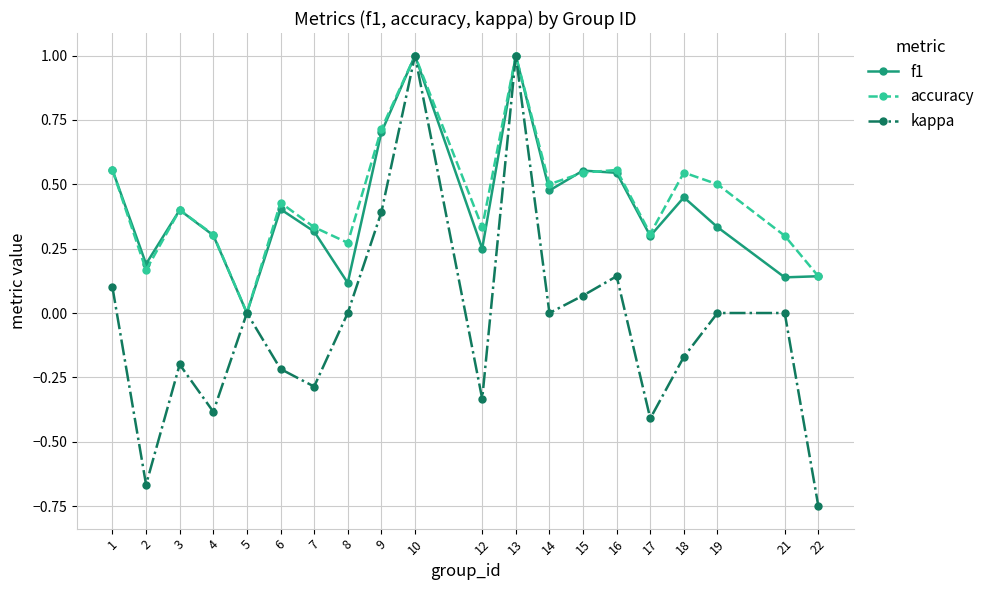

What is the value of the accuracy point at the 9th from the left?

0.7